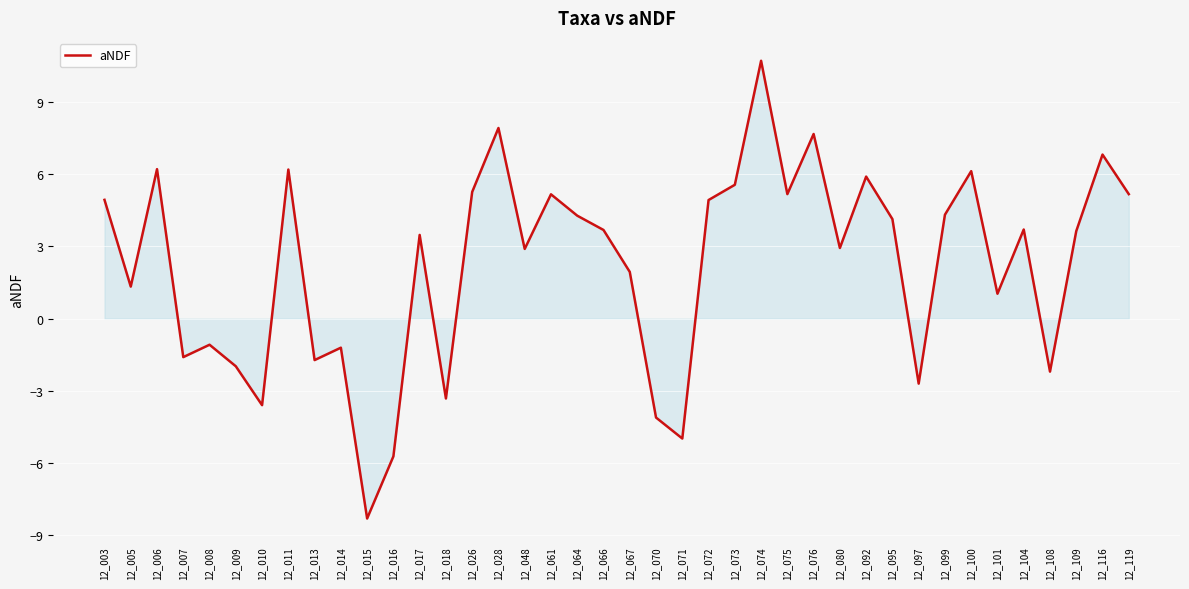

What is the approximate value at 12_016?

-5.7